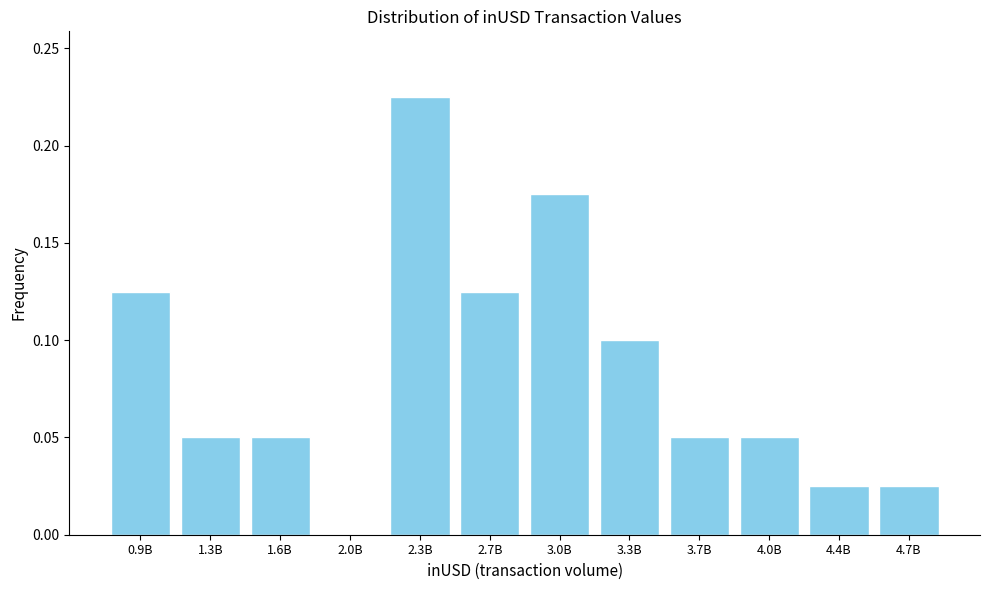

The value at 3.3B is 0.1. True or false?

True